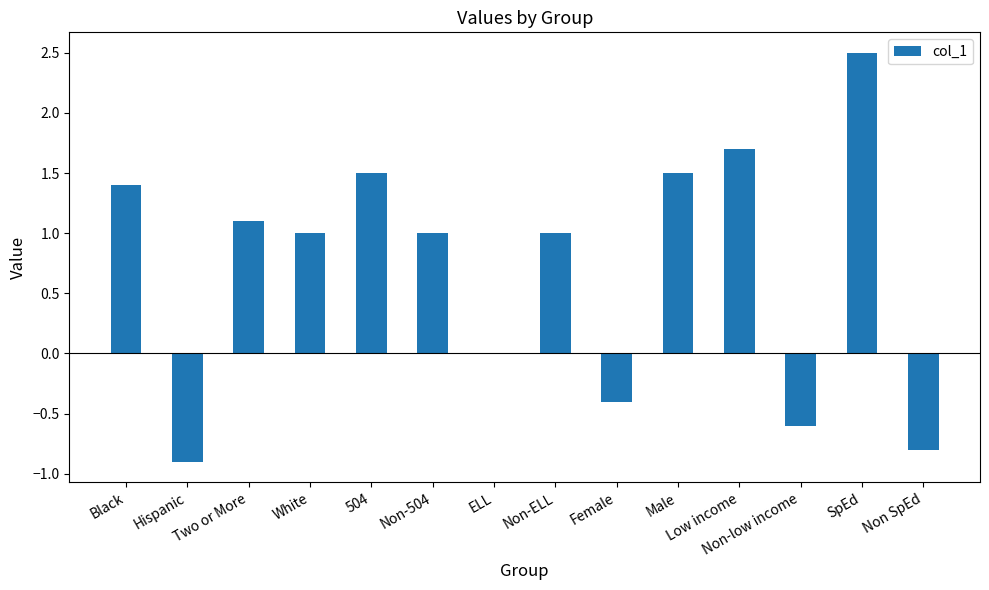

Is it true that the value at Non-low income is -0.6?

True